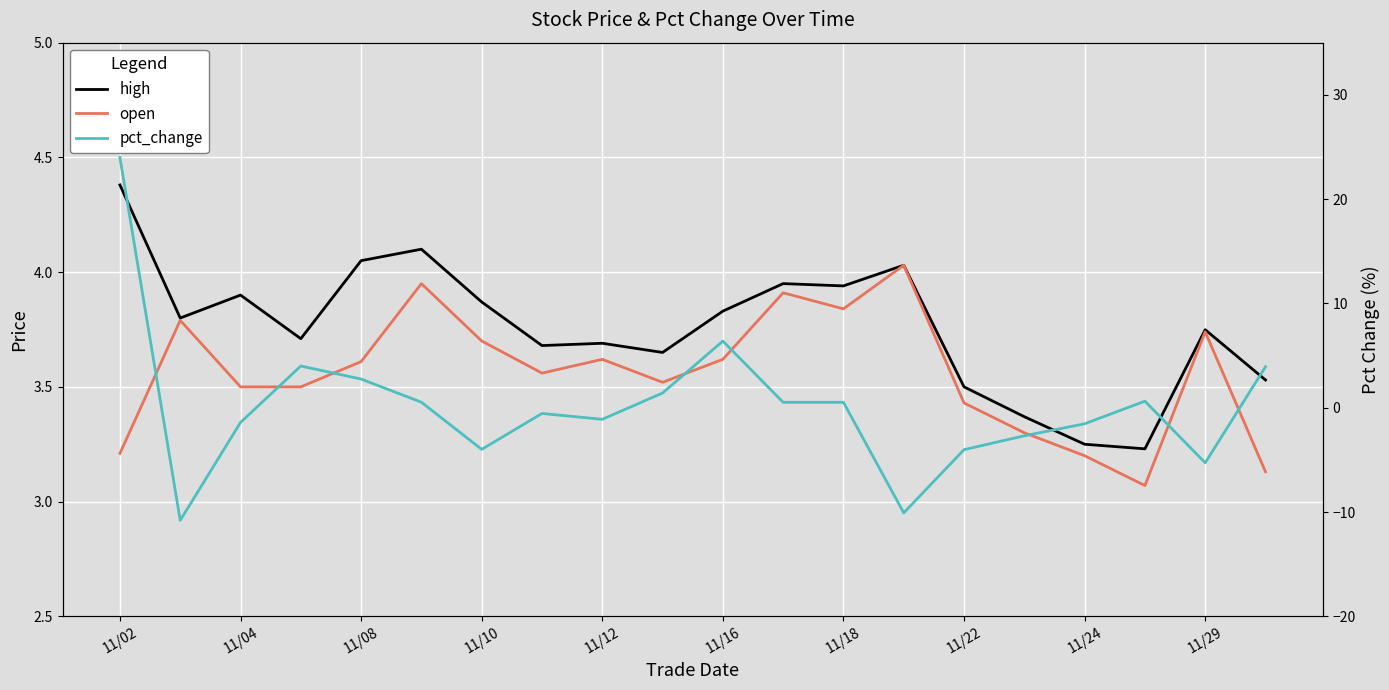

Between which two adjacent categories do pct_change and open first intersect?

11/02 and 11/04